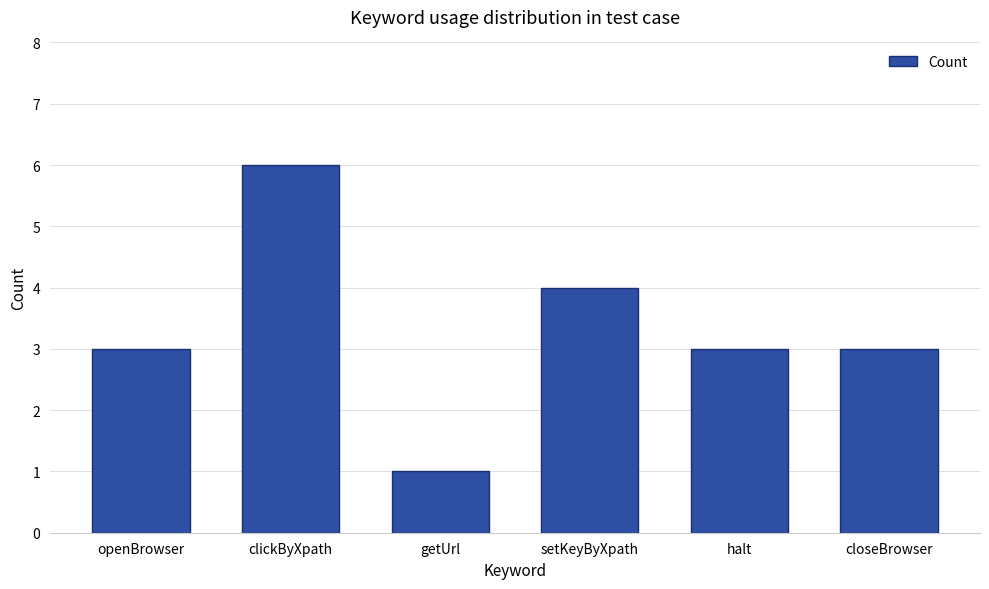

Between setKeyByXpath and getUrl, which is larger?

setKeyByXpath